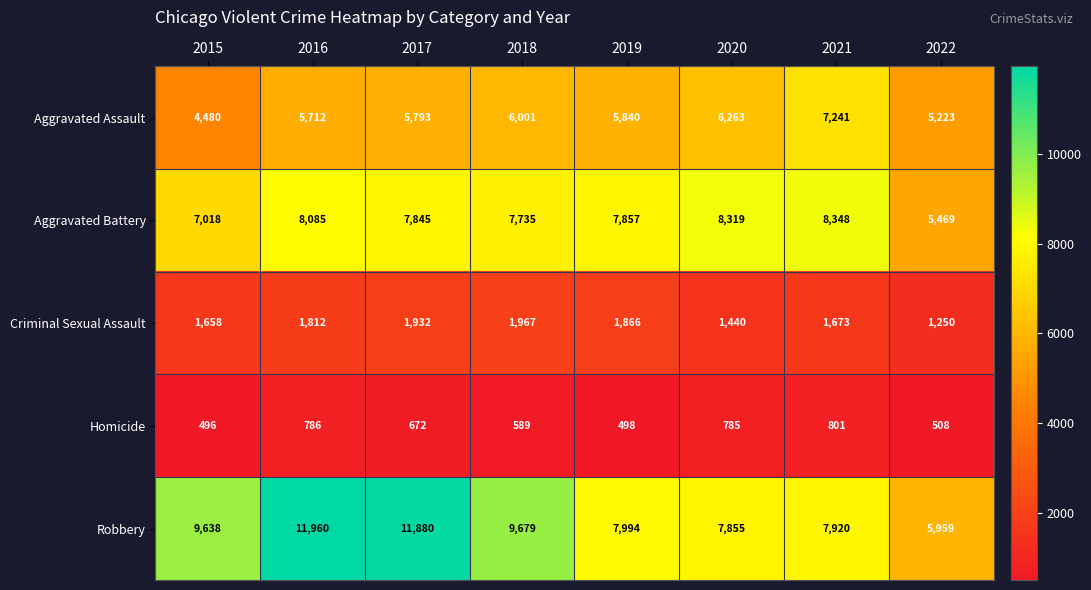

Is it true that Robbery equals 5138 at 2020?

False